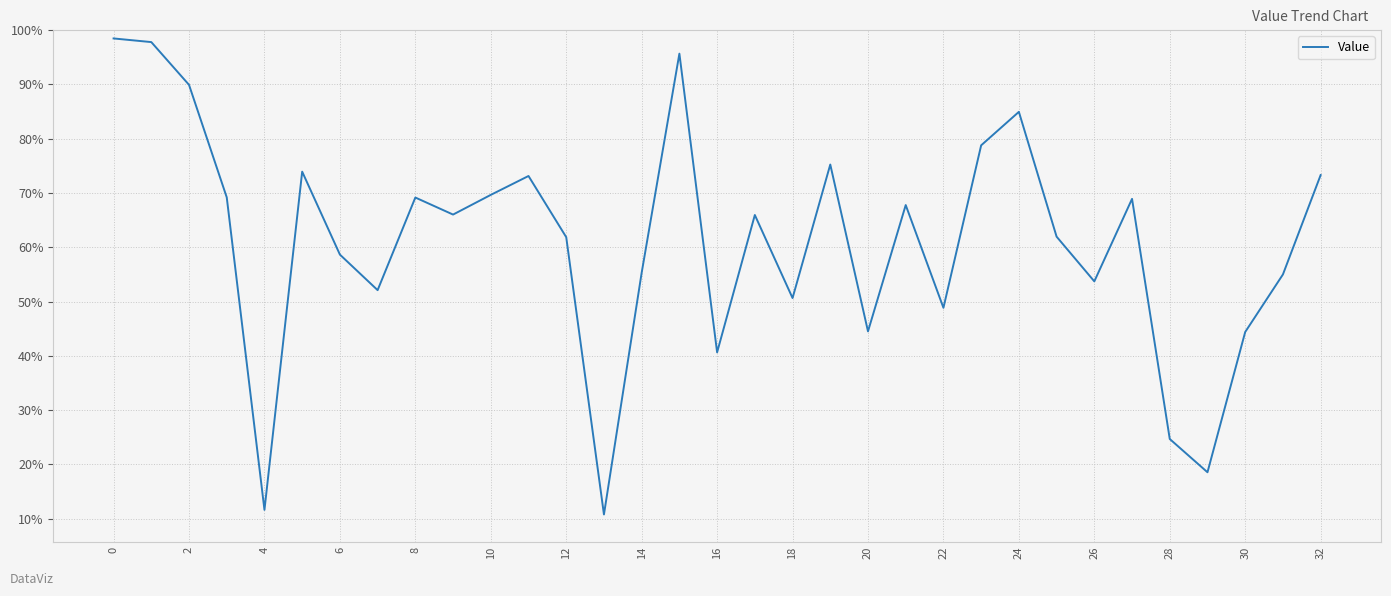

How many interior local peaks (higher than both neighbors) does the data have?

9